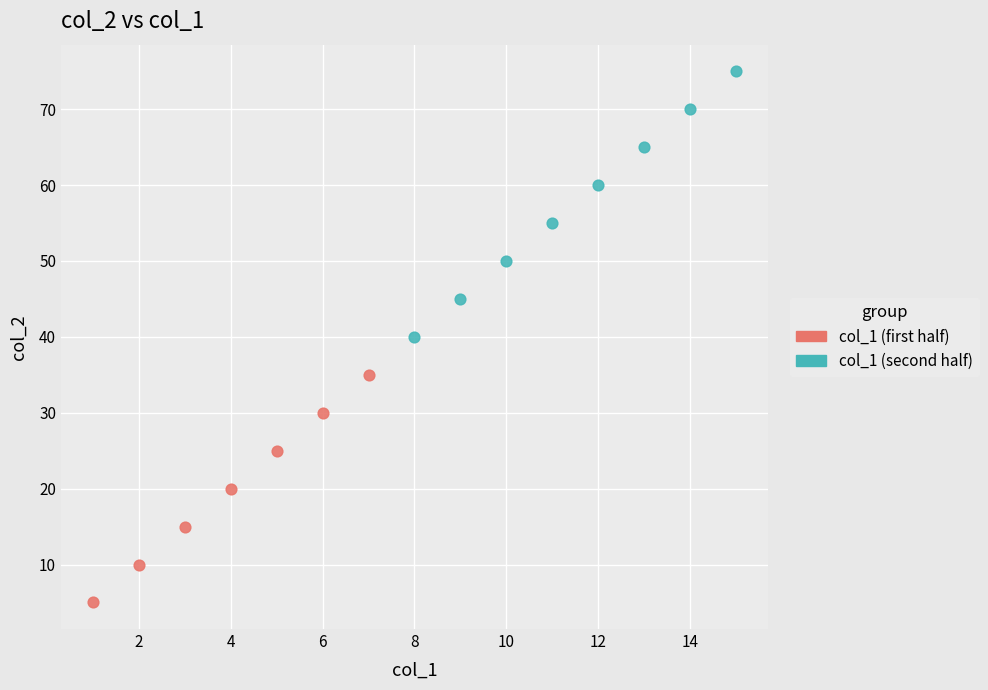

Which series contains the lowest Y value?

col_1 (first half)